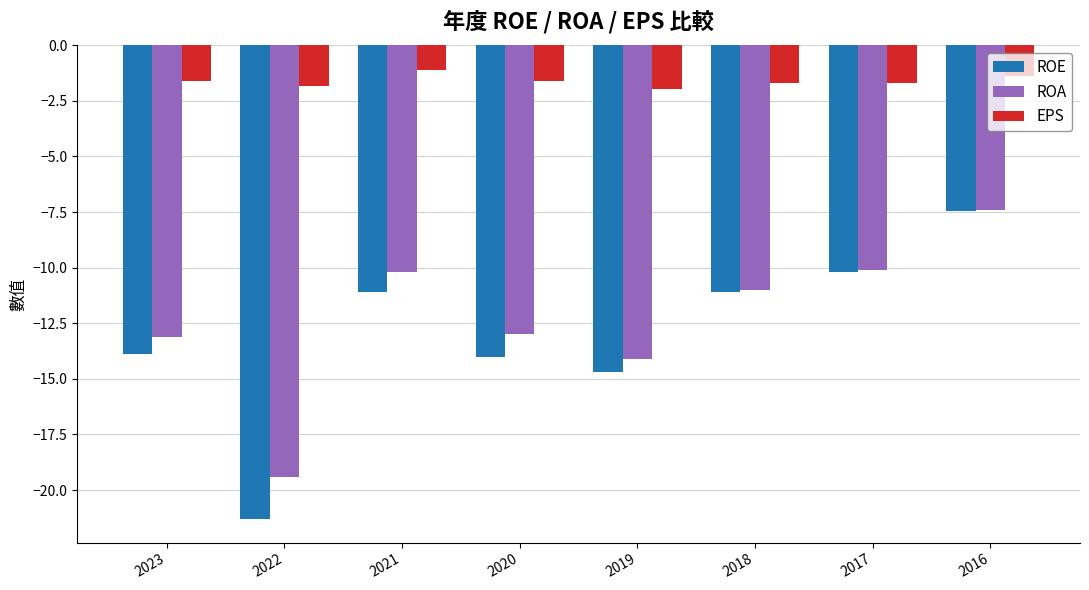

What is the spread (max minus min) of values at 2016?

6.1